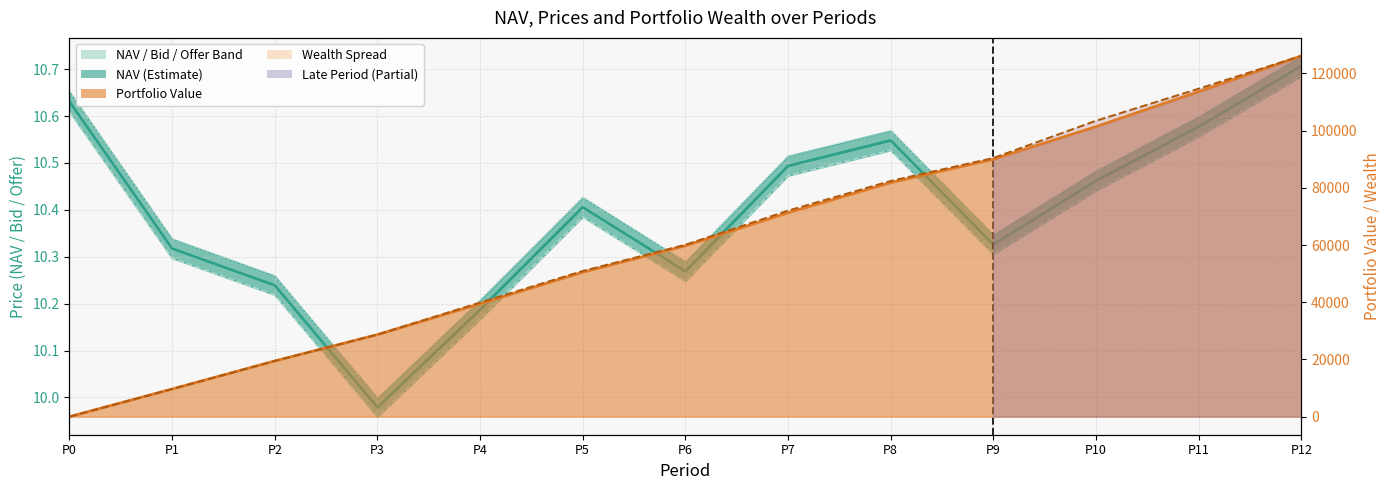

Where does the Portfolio Value series first go above 59747?

P6